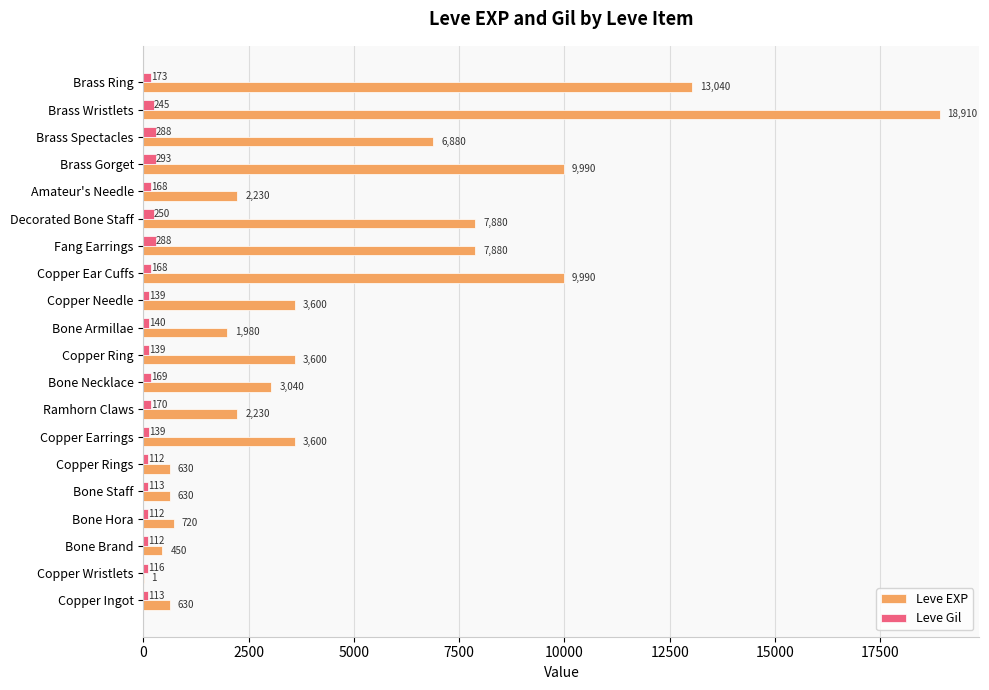

Between Bone Brand and Copper Ear Cuffs, which series saw the biggest shift?

Leve EXP